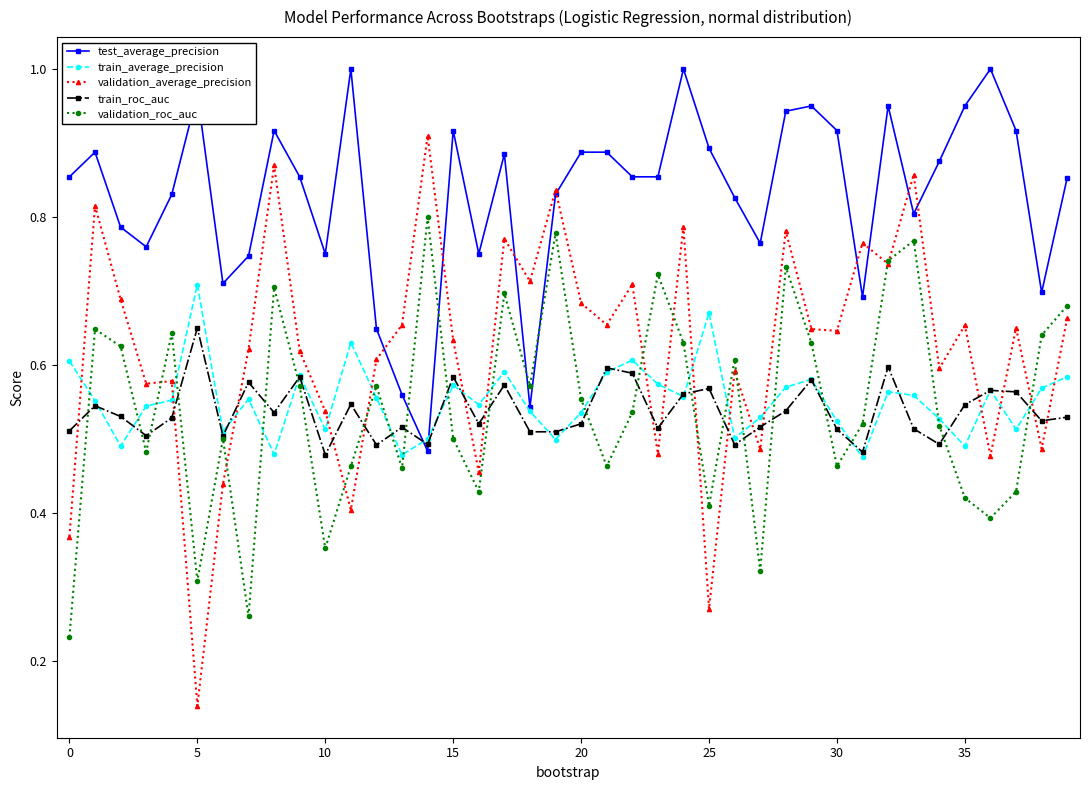

At how many categories does at least one series exceed 0?

40